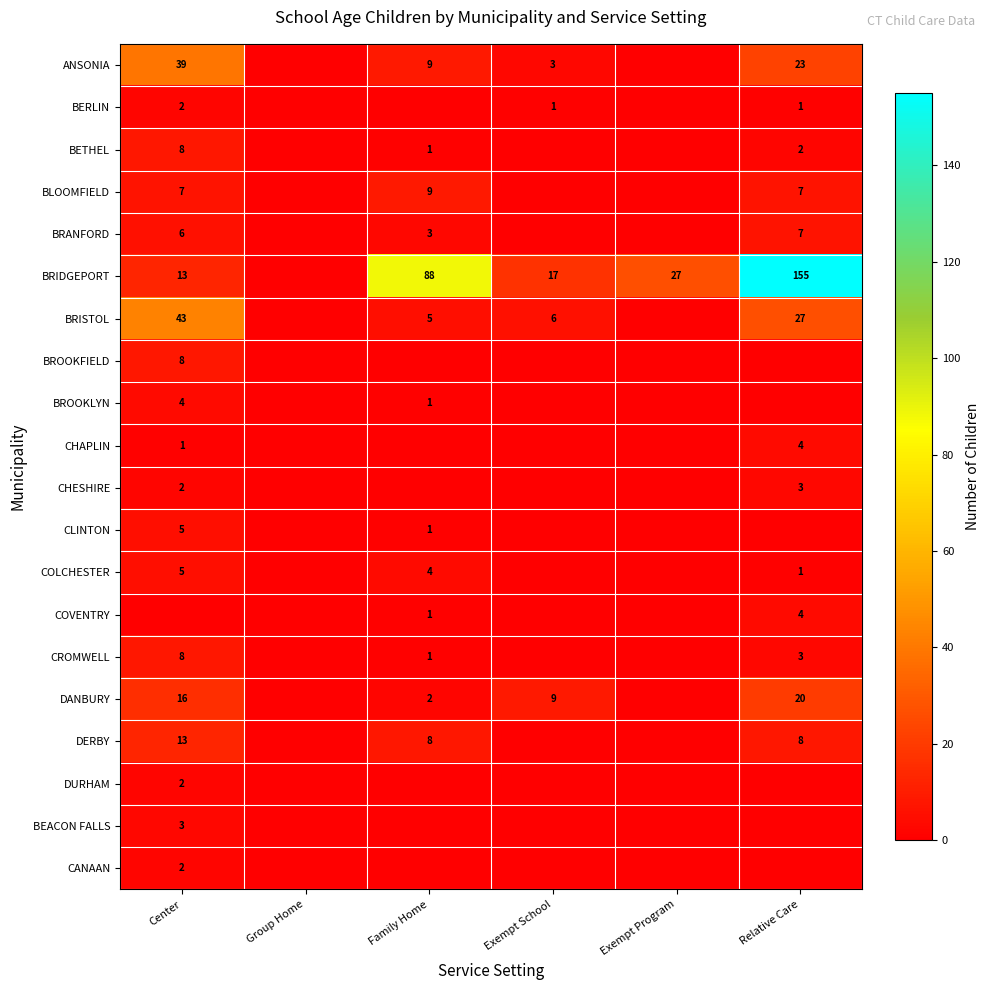

Is it true that DANBURY equals 26 at Center?

False